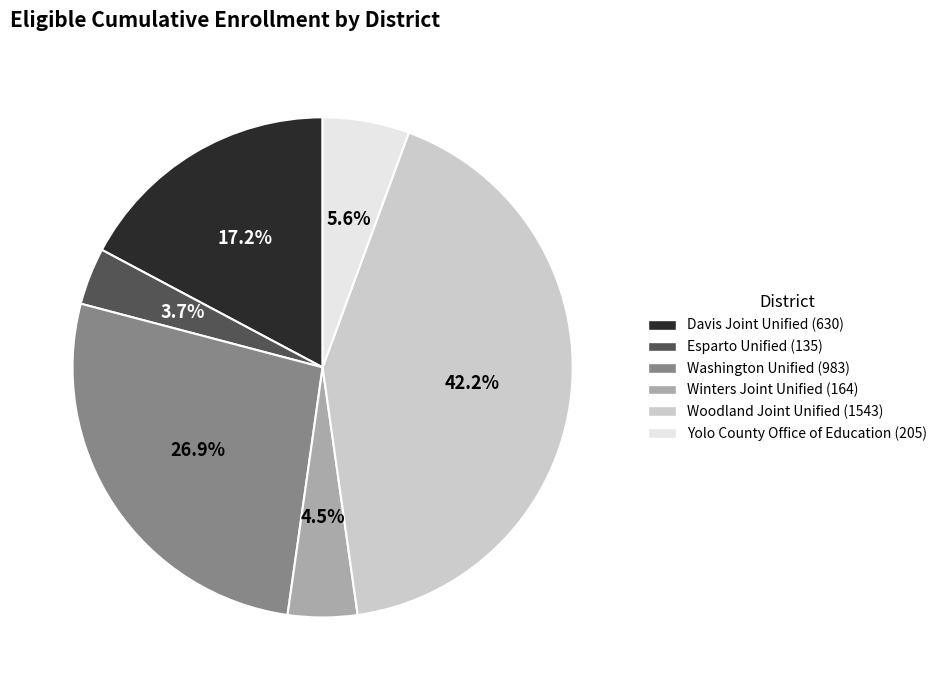

What portion of the pie excludes Esparto Unified?

96.3%